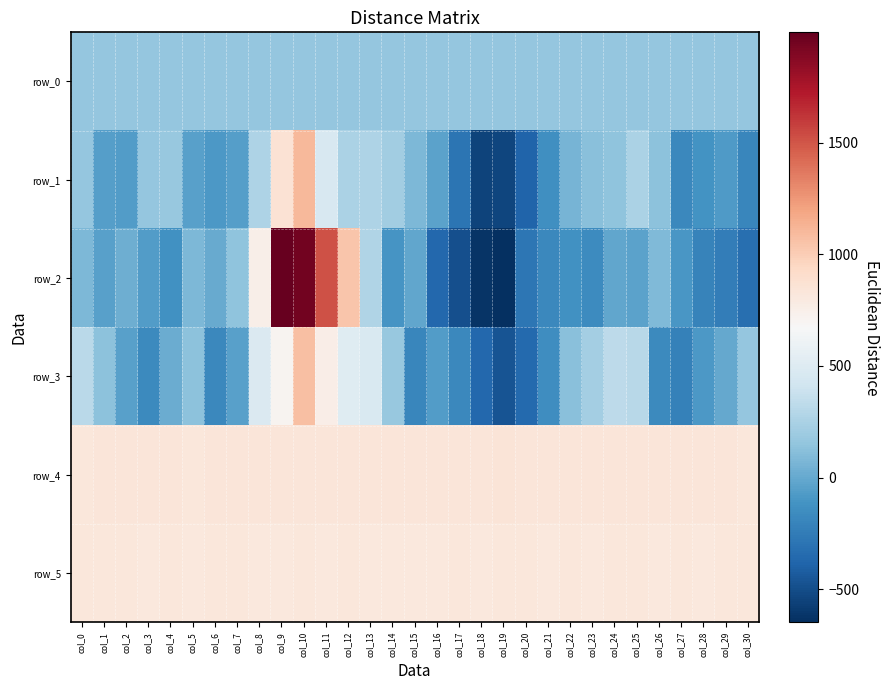

What is the sum of all row_0 values?

5159.3